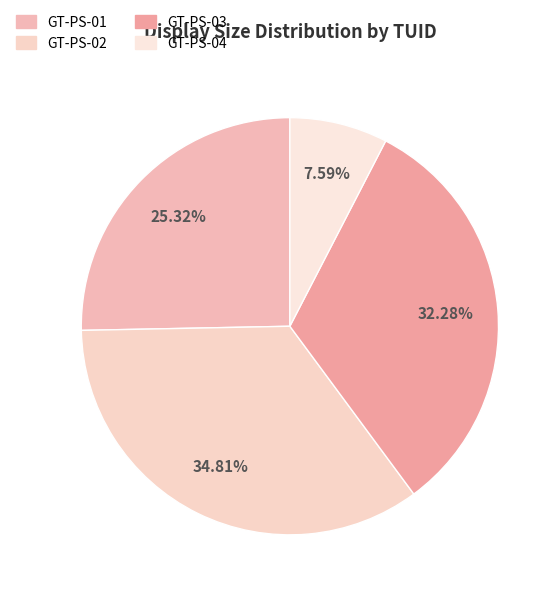

To the nearest percent, what is the difference between the GT-PS-03 and GT-PS-04 slice percentages?

25%